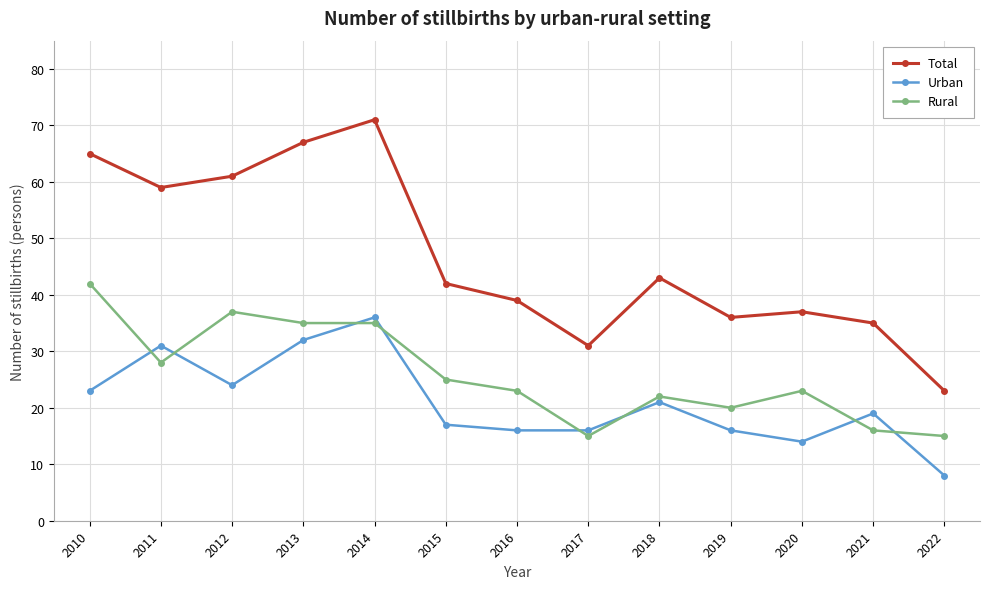

How many series are shown in this chart?

3